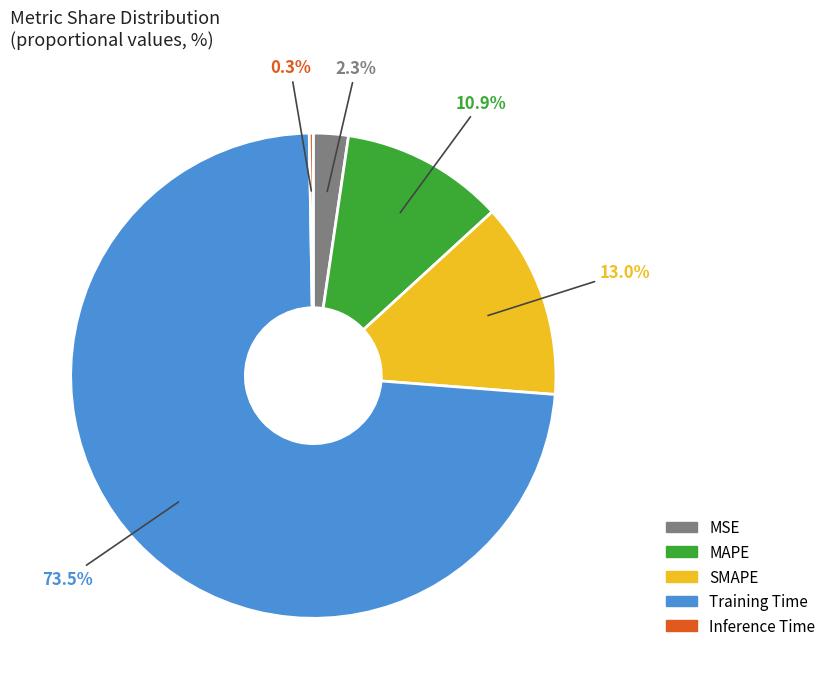

To the nearest percent, what is the average slice percentage?

20%